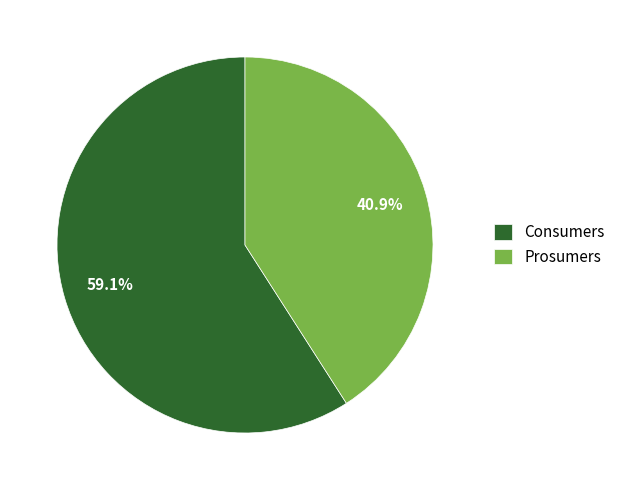

What is the smallest slice in the pie chart?

Prosumers